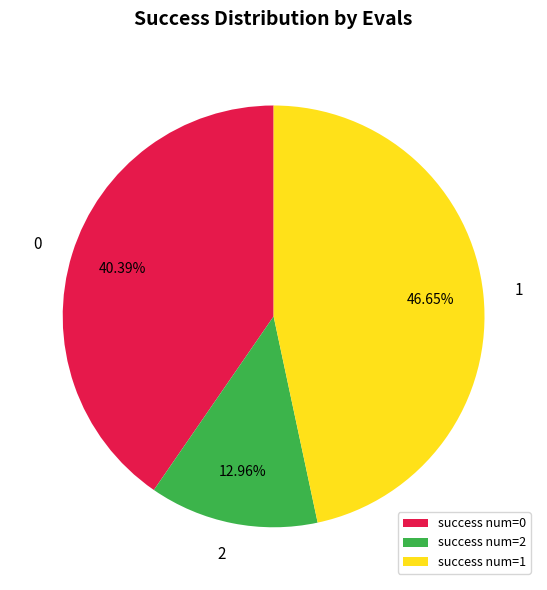

Is the sum of success num=2 and success num=1 greater than half?

Yes